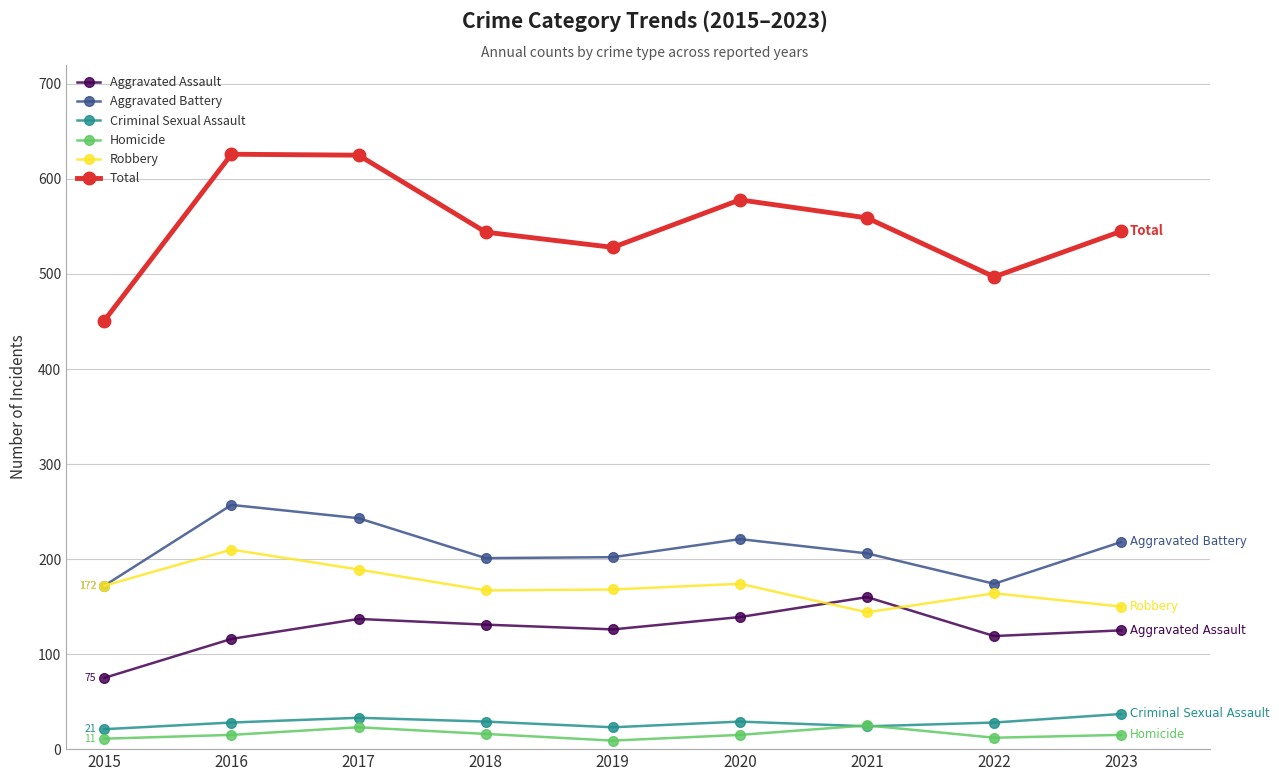

How many values in the Homicide series are below 15?

3